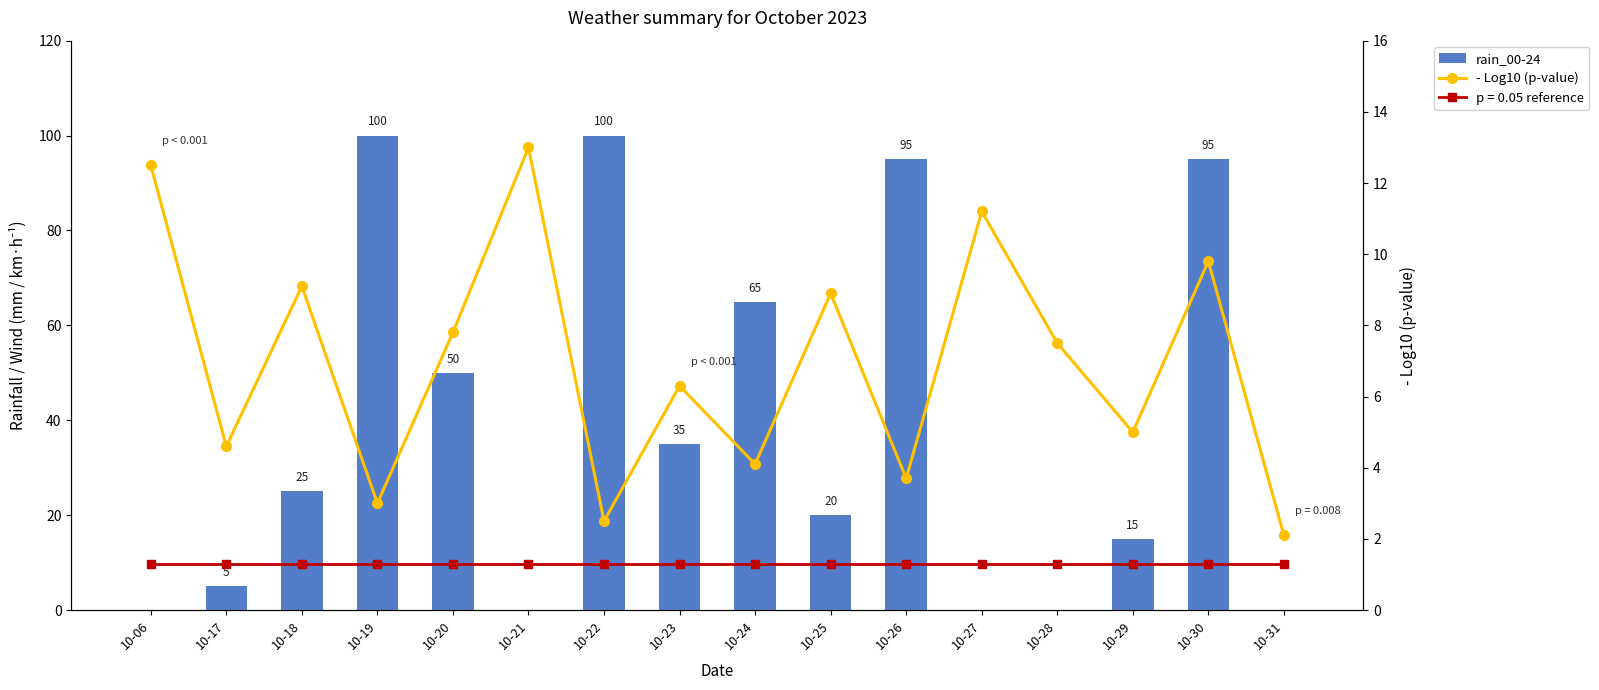

What is the value of the - Log10 (p-value) bar at the 8th from the left?

6.3